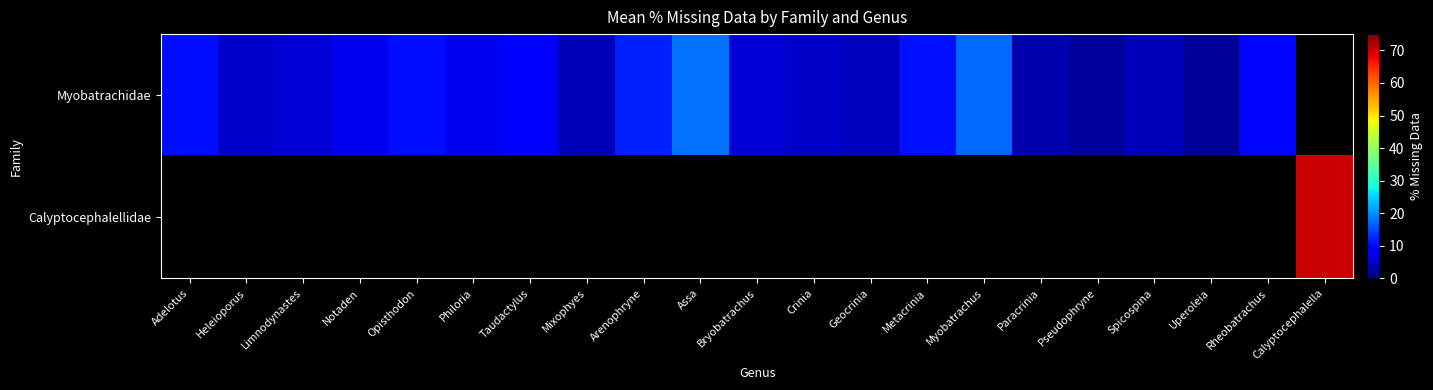

Rank the categories by Myobatrachidae value from highest to lowest.

Assa, Myobatrachus, Arenophryne, Metacrinia, Adelotus, Opisthodon, Rheobatrachus, Taudactylus, Notaden, Philoria, Limnodynastes, Bryobatrachus, Heleioporus, Crinia, Geocrinia, Mixophyes, Spicospina, Paracrinia, Pseudophryne, Calyptocephalella, Uperoleia